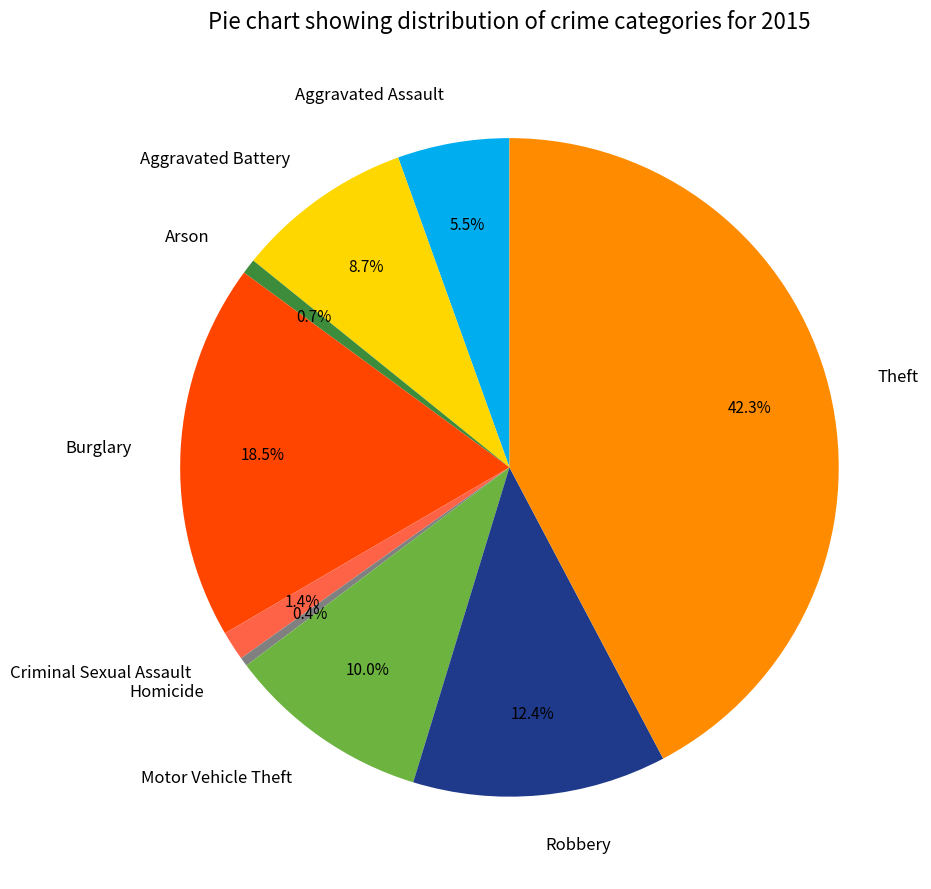

Combined, do Burglary and Motor Vehicle Theft account for over 50%?

No